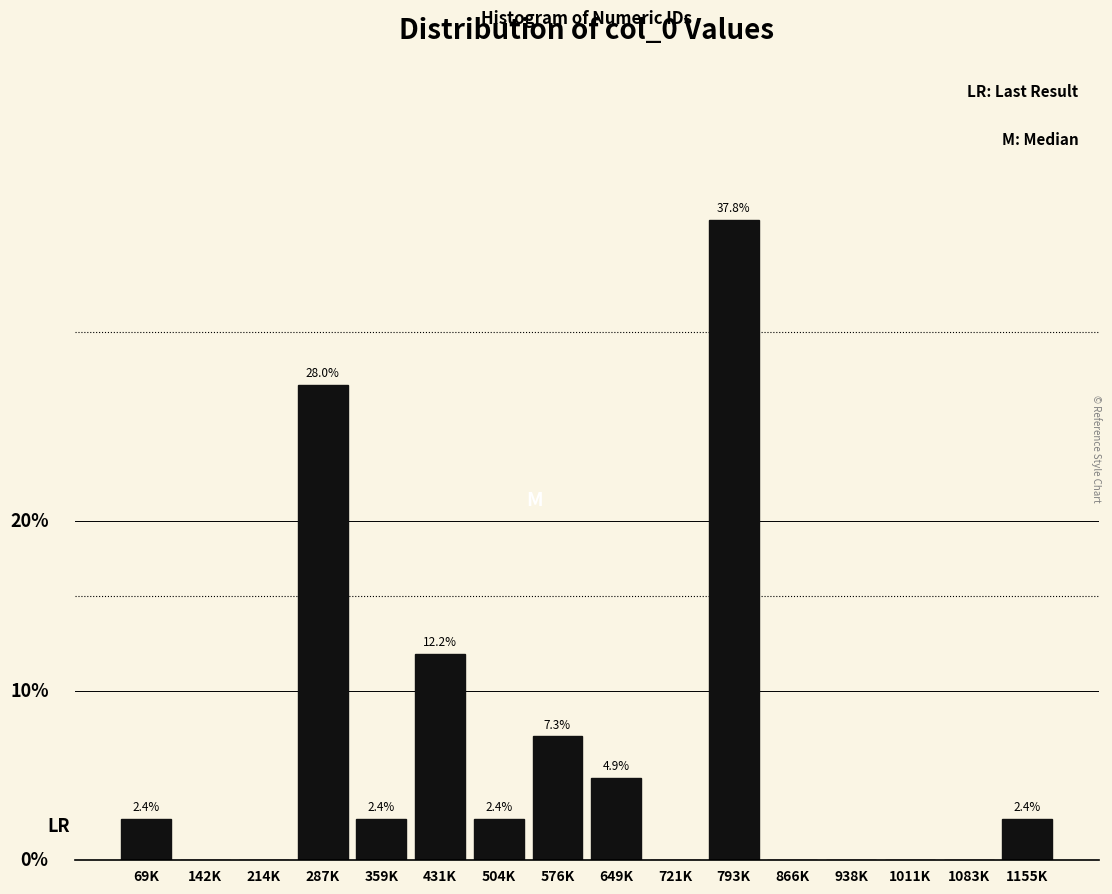

Where does the data first go above 2?

69K